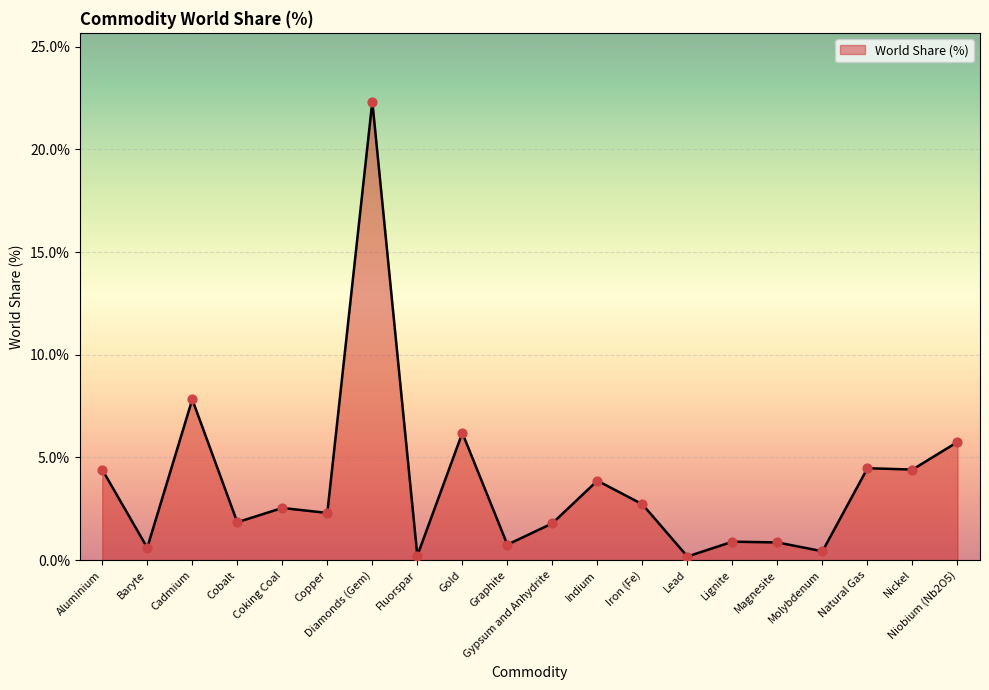

Between Lignite and Copper, which is larger?

Copper